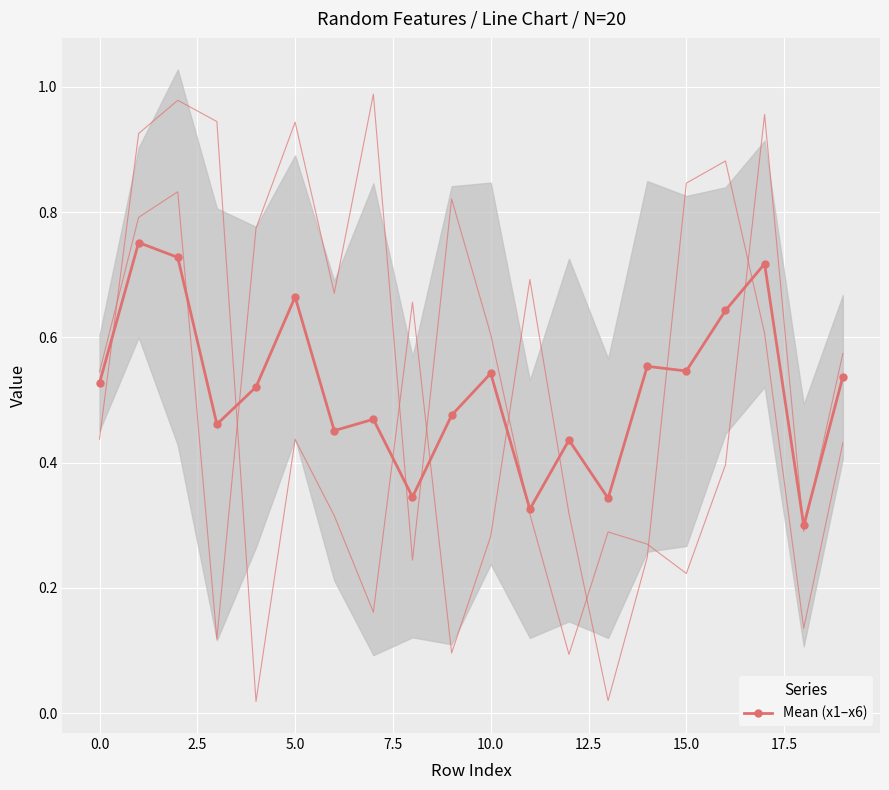

True or false: Mean (x1–x6) has more than 2 points higher than both neighbors.

True